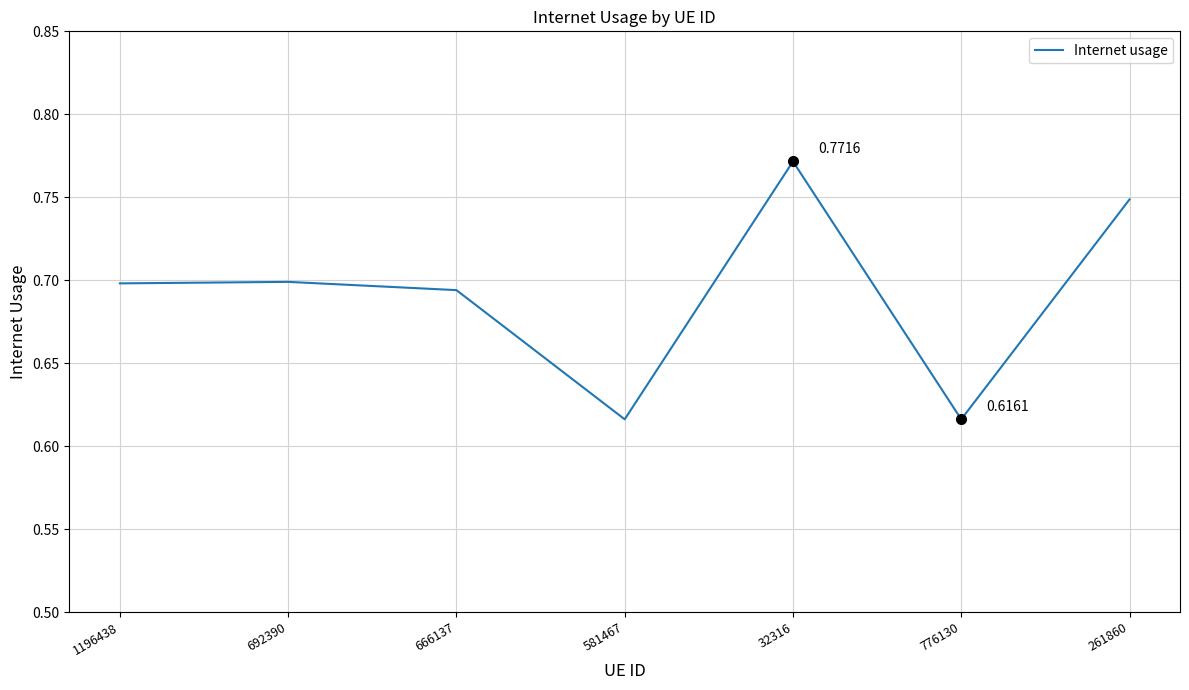

What is the change in value from 692390 to 32316?

+0.1